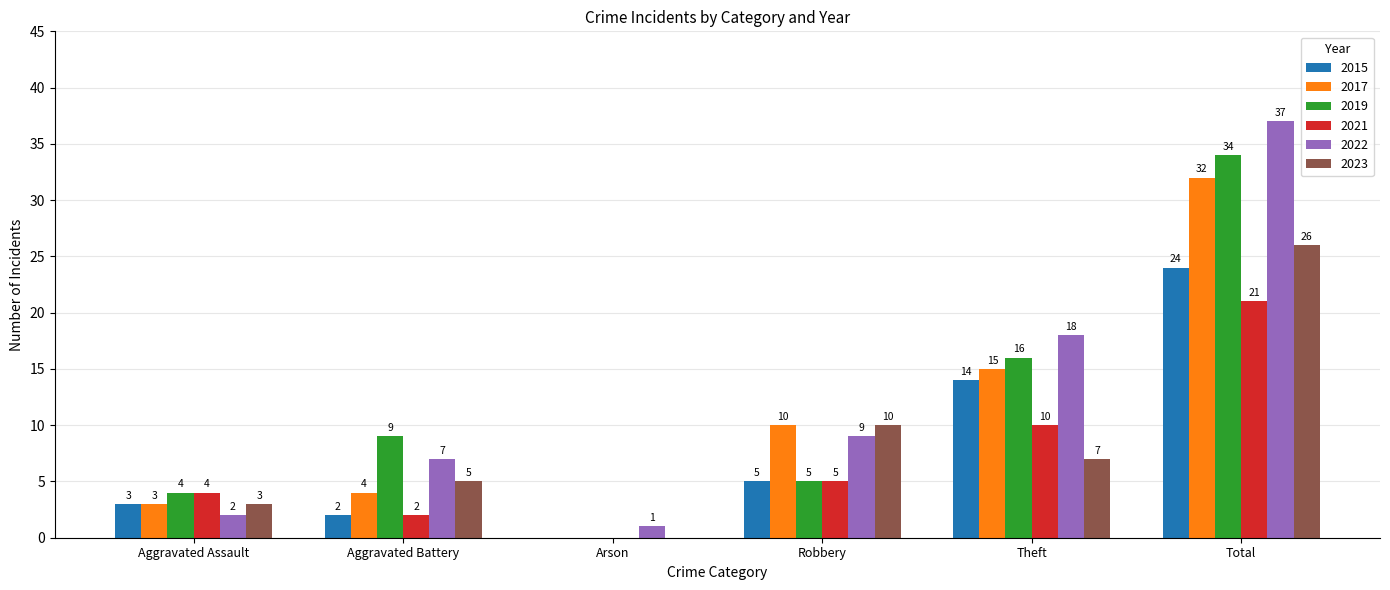

Reading left to right, transcribe all the data shown in this chart.

2015: Aggravated Assault=3	Aggravated Battery=2	Arson=0	Robbery=5	Theft=14	Total=24
2017: Aggravated Assault=3	Aggravated Battery=4	Arson=0	Robbery=10	Theft=15	Total=32
2019: Aggravated Assault=4	Aggravated Battery=9	Arson=0	Robbery=5	Theft=16	Total=34
2021: Aggravated Assault=4	Aggravated Battery=2	Arson=0	Robbery=5	Theft=10	Total=21
2022: Aggravated Assault=2	Aggravated Battery=7	Arson=1	Robbery=9	Theft=18	Total=37
2023: Aggravated Assault=3	Aggravated Battery=5	Arson=0	Robbery=10	Theft=7	Total=26